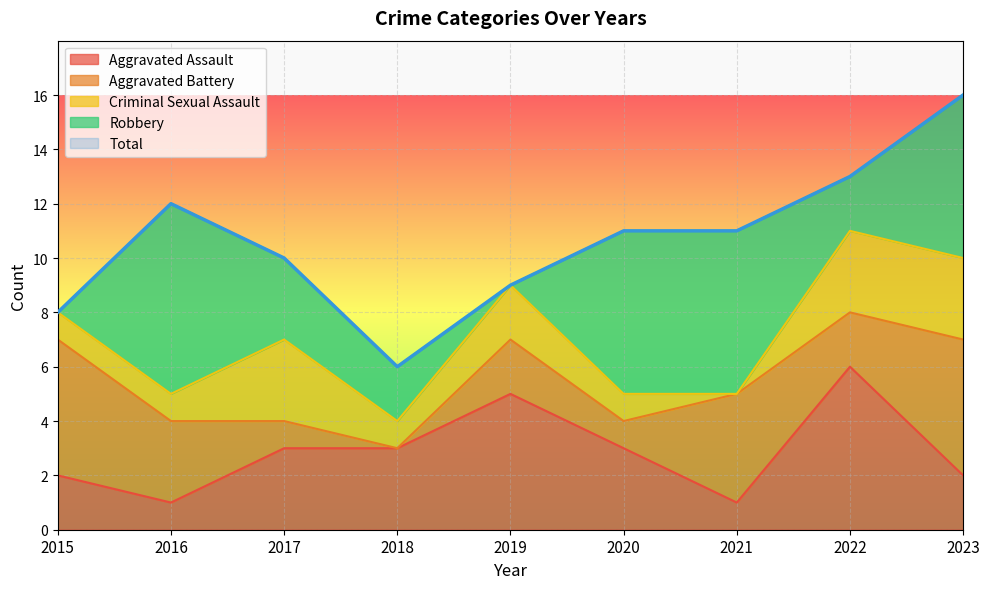

Reading left to right, list all the values displayed in this chart.

Aggravated Assault: 2015=2	2016=1	2017=3	2018=3	2019=5	2020=3	2021=1	2022=6	2023=2
Aggravated Battery: 2015=5	2016=3	2017=1	2018=0	2019=2	2020=1	2021=4	2022=2	2023=5
Criminal Sexual Assault: 2015=1	2016=1	2017=3	2018=1	2019=2	2020=1	2021=0	2022=3	2023=3
Robbery: 2015=0	2016=7	2017=3	2018=2	2019=0	2020=6	2021=6	2022=2	2023=6
Total: 2015=8	2016=12	2017=10	2018=6	2019=9	2020=11	2021=11	2022=13	2023=16